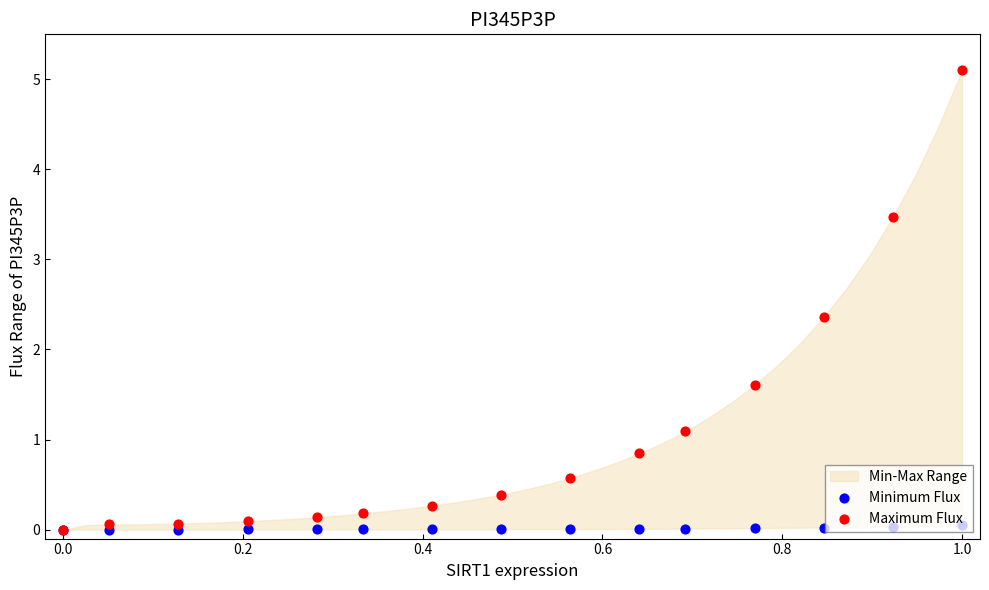

Which series has the largest Y range (max minus min)?

Maximum Flux